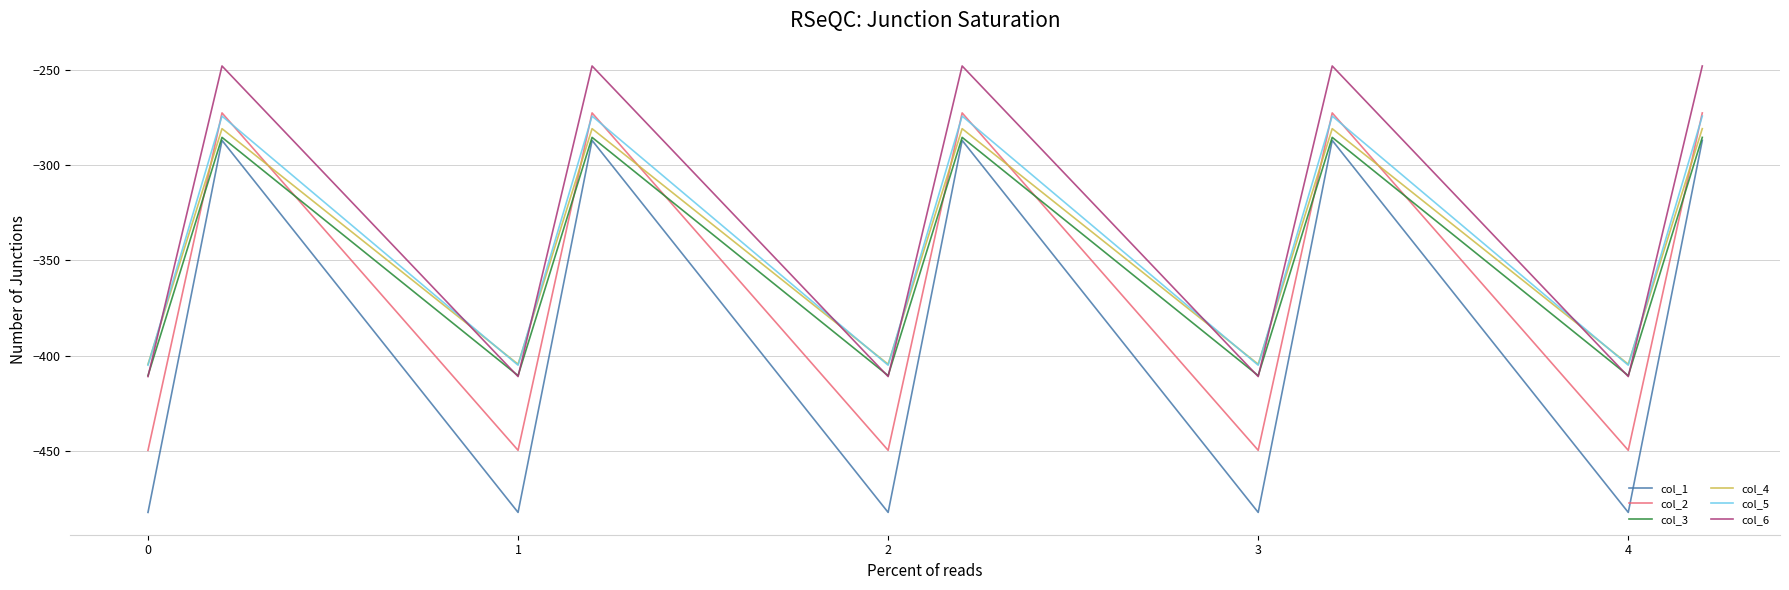

True or false: col_1 and col_6 intersect in this chart.

False